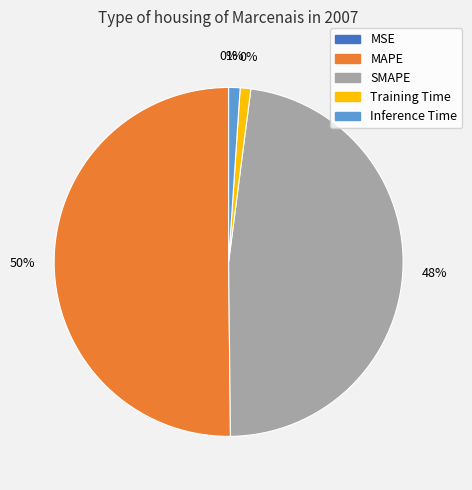

Rank the categories by value from highest to lowest.

MAPE, SMAPE, Inference Time, Training Time, MSE